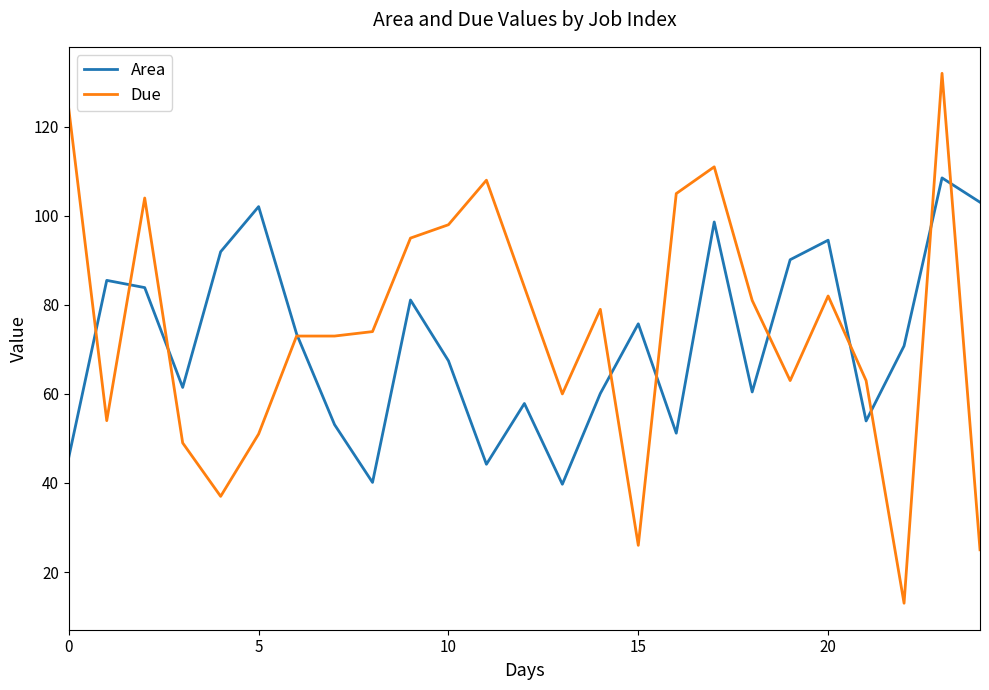

Which series ends up on top after the final intersection of Due and Area?

Area